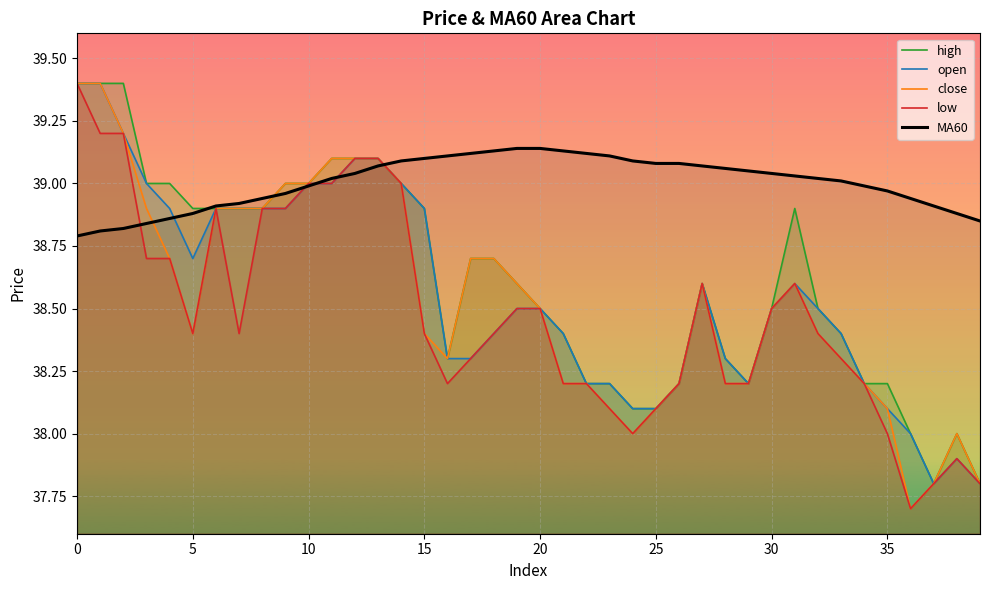

Count the number of data series in this chart.

5